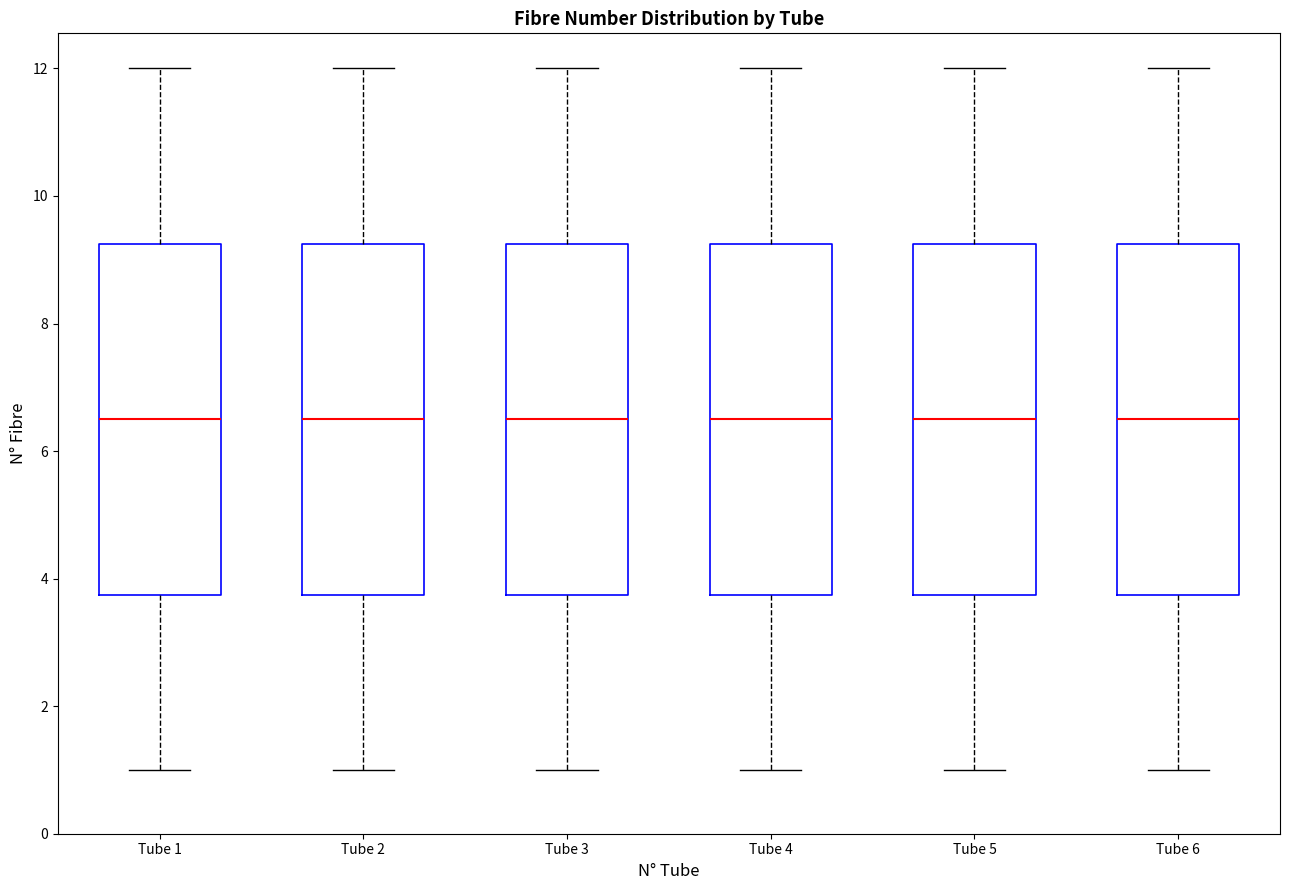

Reading left to right, read every box against the y-axis: the position of its median line, the range the box covers, and the ends of its whiskers. The values are not printed on the chart, so give them approximately, as read against the axis.

Tube 1: median 6.6, box 3.8 to 9.2, whiskers 1.0 to 12.0
Tube 2: median 6.6, box 3.8 to 9.2, whiskers 1.0 to 12.0
Tube 3: median 6.6, box 3.8 to 9.2, whiskers 1.0 to 12.0
Tube 4: median 6.6, box 3.8 to 9.2, whiskers 1.0 to 12.0
Tube 5: median 6.6, box 3.8 to 9.2, whiskers 1.0 to 12.0
Tube 6: median 6.6, box 3.8 to 9.2, whiskers 1.0 to 12.0